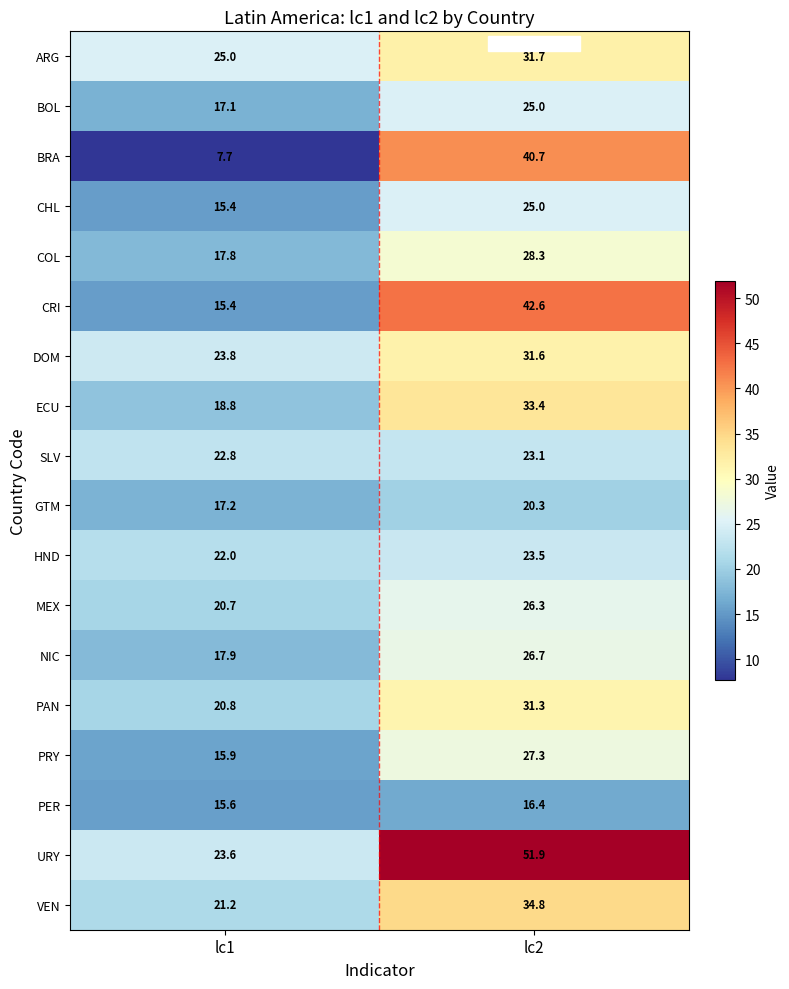

What is the lowest value of the BRA series?

7.7